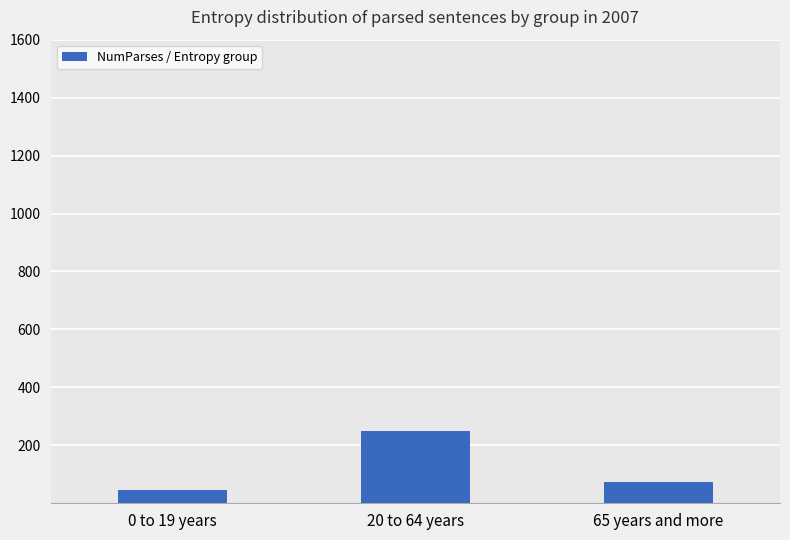

Where does the data first go above 74?

20 to 64 years